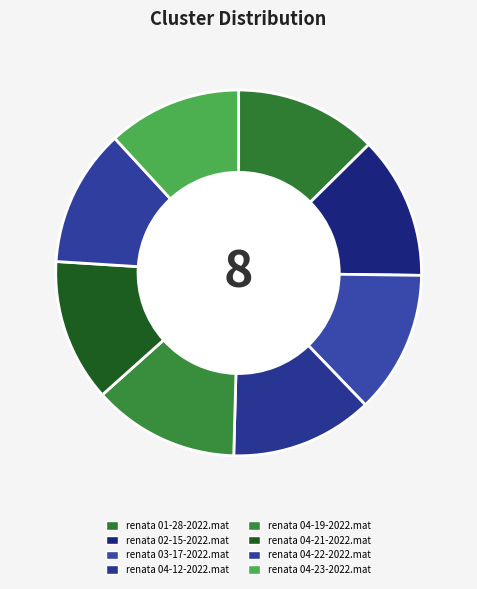

How many segments does this pie chart have?

8